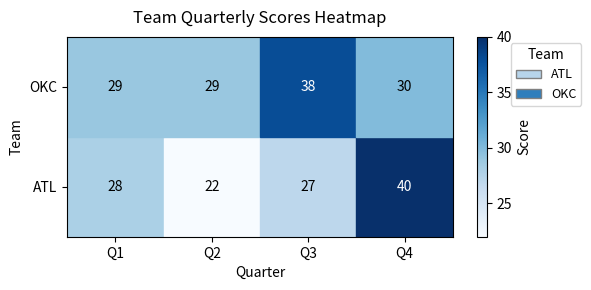

True or false: ATL has a value of 22 at Q2.

True